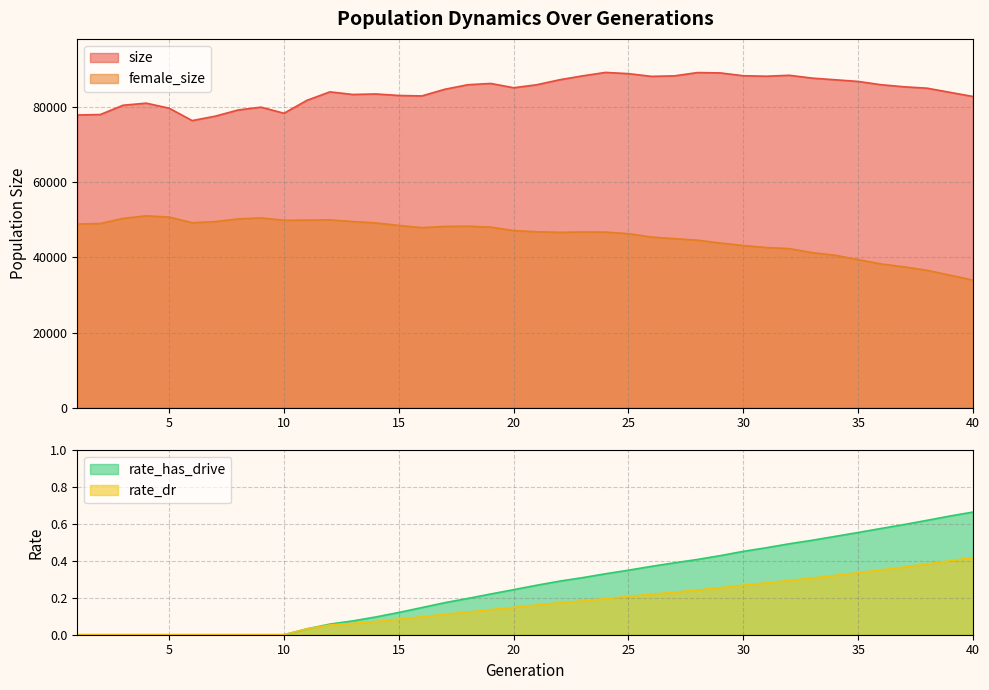

Where is rate_dr nearest to the value 0?

1